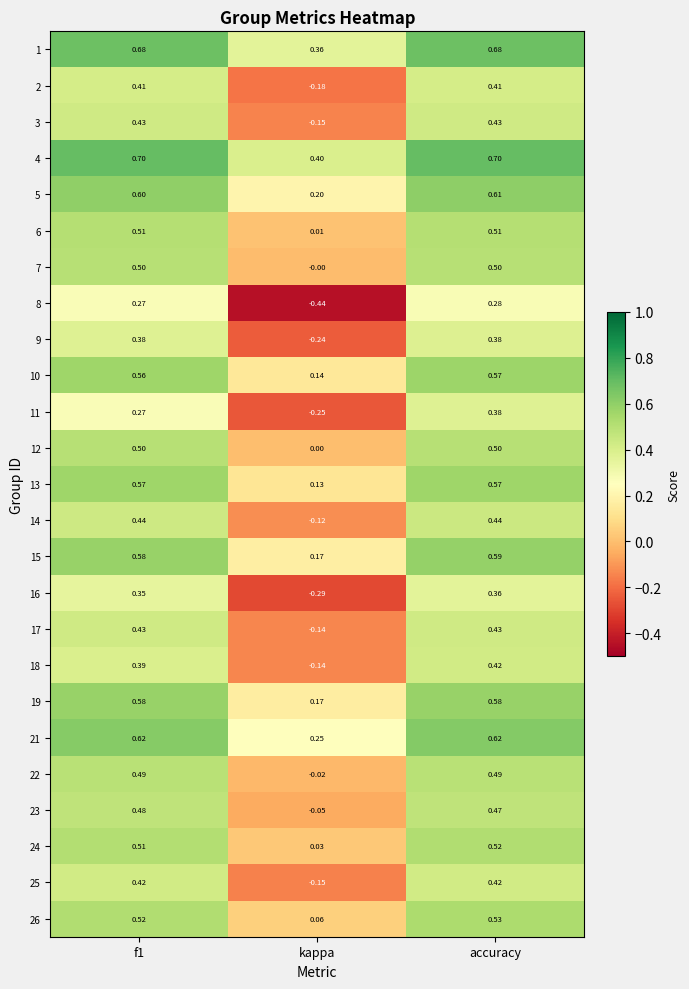

How many distinct data groups are displayed?

25